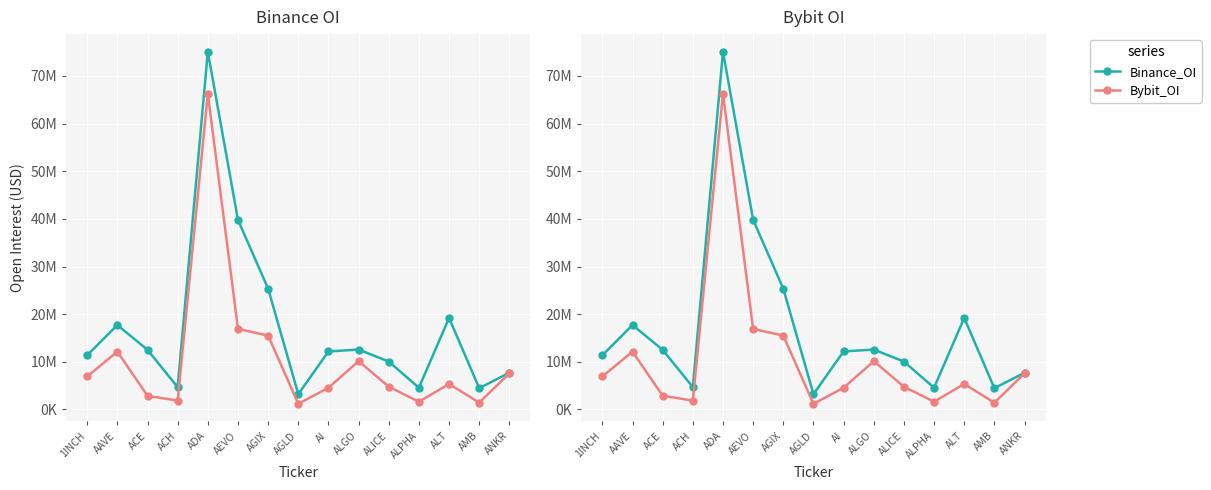

What position from the left is ALGO?

10